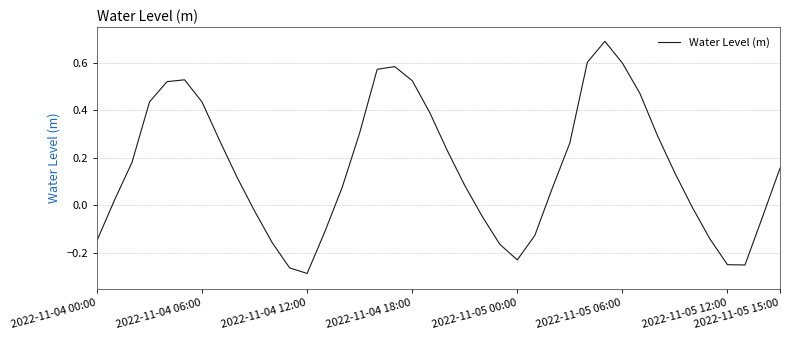

How many interior local valleys (lower than both neighbors) does the data have?

3